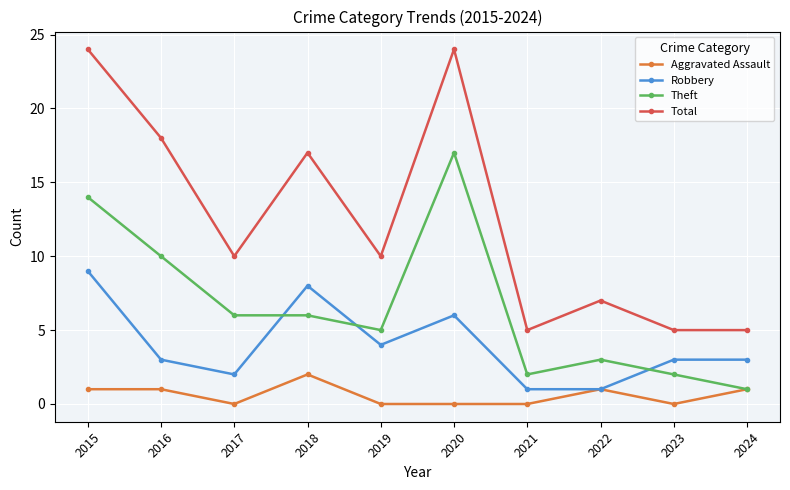

Is the value of Aggravated Assault at 2024 greater than the value of Theft at 2023?

No